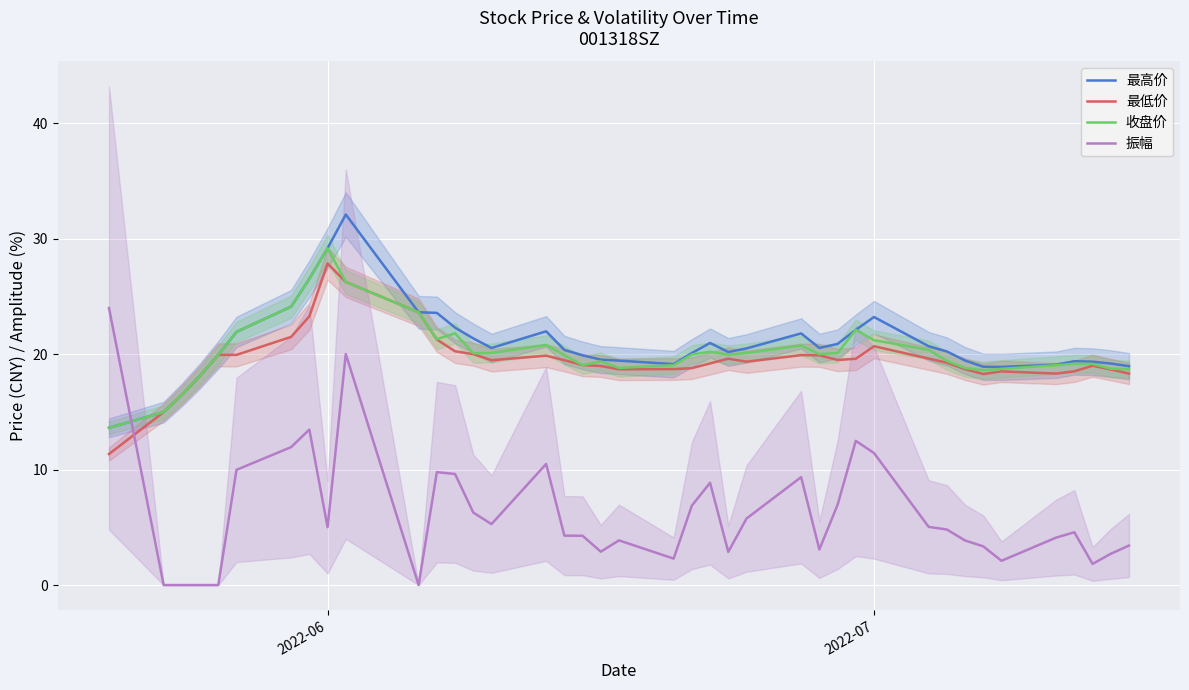

How many times do 最高价 and 振幅 cross each other?

1